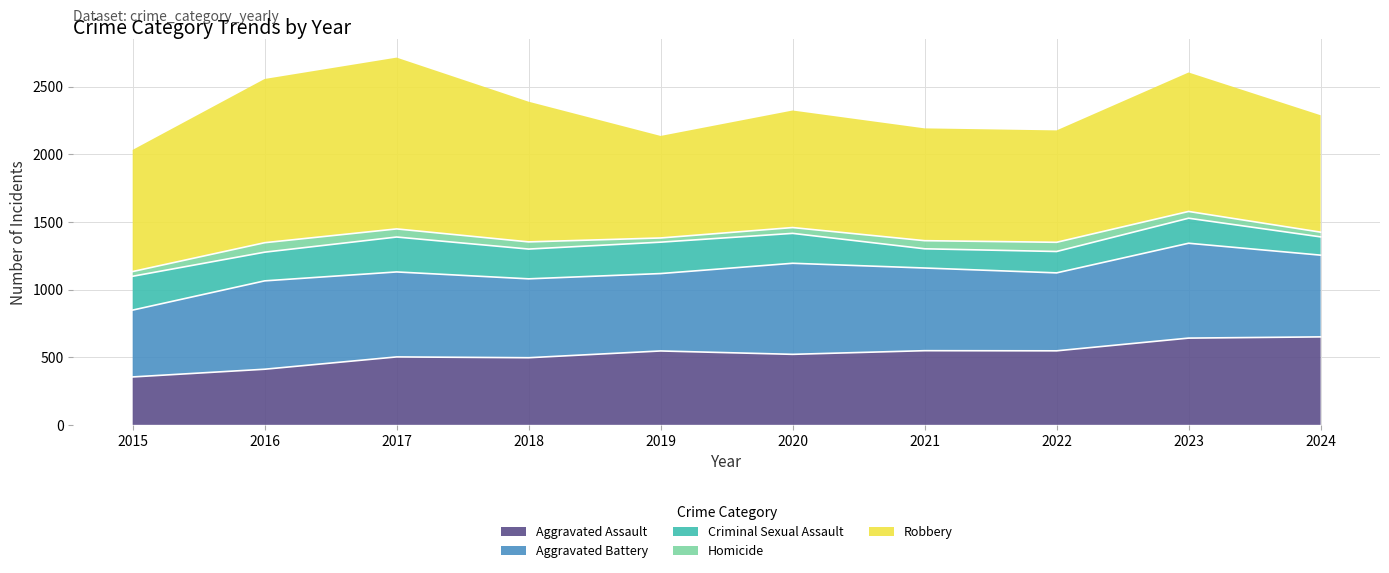

Reading left to right, transcribe all the data shown in this chart.

Aggravated Assault: 2015=354	2016=411	2017=502	2018=496	2019=546	2020=521	2021=548	2022=547	2023=641	2024=650
Aggravated Battery: 2015=494	2016=653	2017=628	2018=583	2019=572	2020=673	2021=611	2022=576	2023=701	2024=604
Criminal Sexual Assault: 2015=250	2016=212	2017=258	2018=220	2019=232	2020=221	2021=142	2022=158	2023=185	2024=135
Homicide: 2015=35	2016=70	2017=60	2018=53	2019=31	2020=43	2021=60	2022=68	2023=50	2024=35
Robbery: 2015=899	2016=1210	2017=1266	2018=1036	2019=754	2020=865	2021=830	2022=827	2023=1027	2024=864